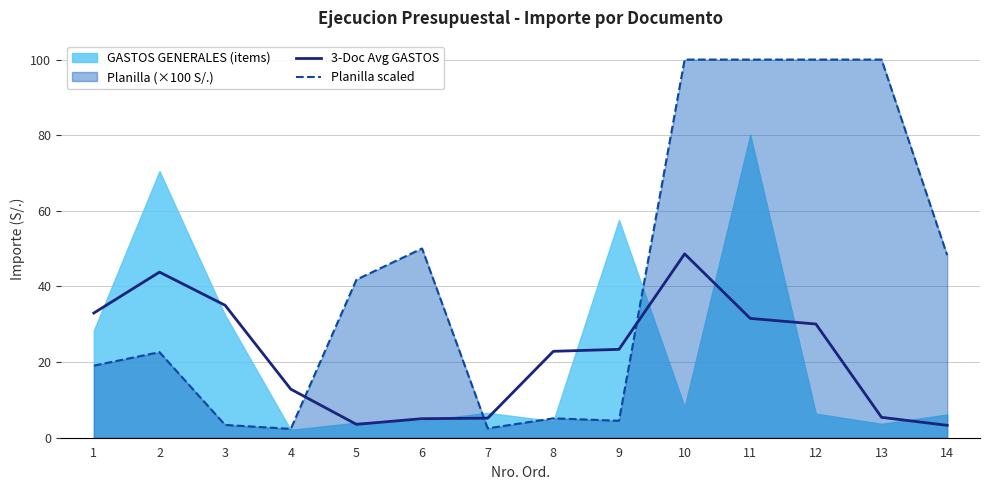

Where do 3-Doc Avg GASTOS and Planilla scaled first cross each other?

4 and 5